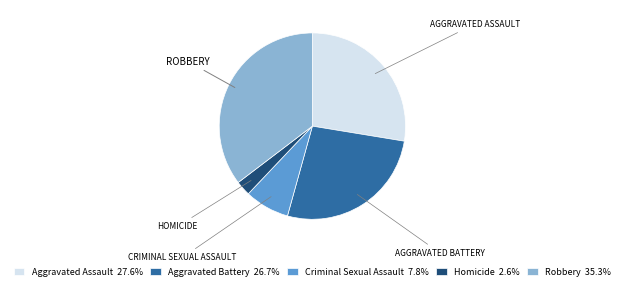

Do Robbery 35.3% and Aggravated Assault 27.6% together represent more than half of the pie?

Yes